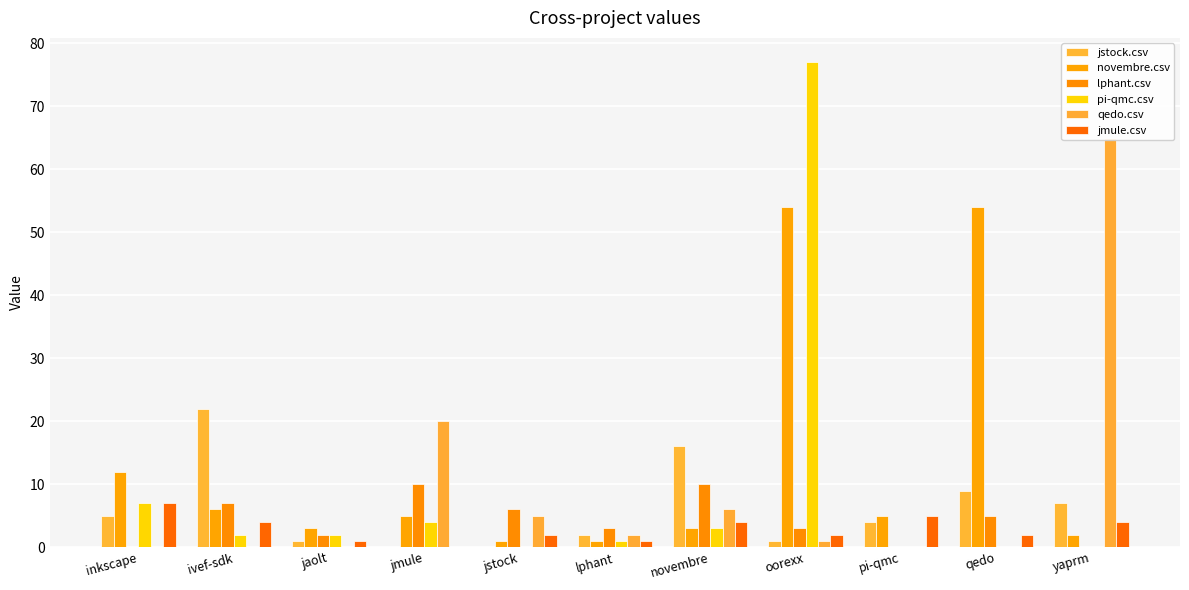

List the series in order of their peak value, highest first.

pi-qmc.csv, qedo.csv, novembre.csv, jstock.csv, lphant.csv, jmule.csv